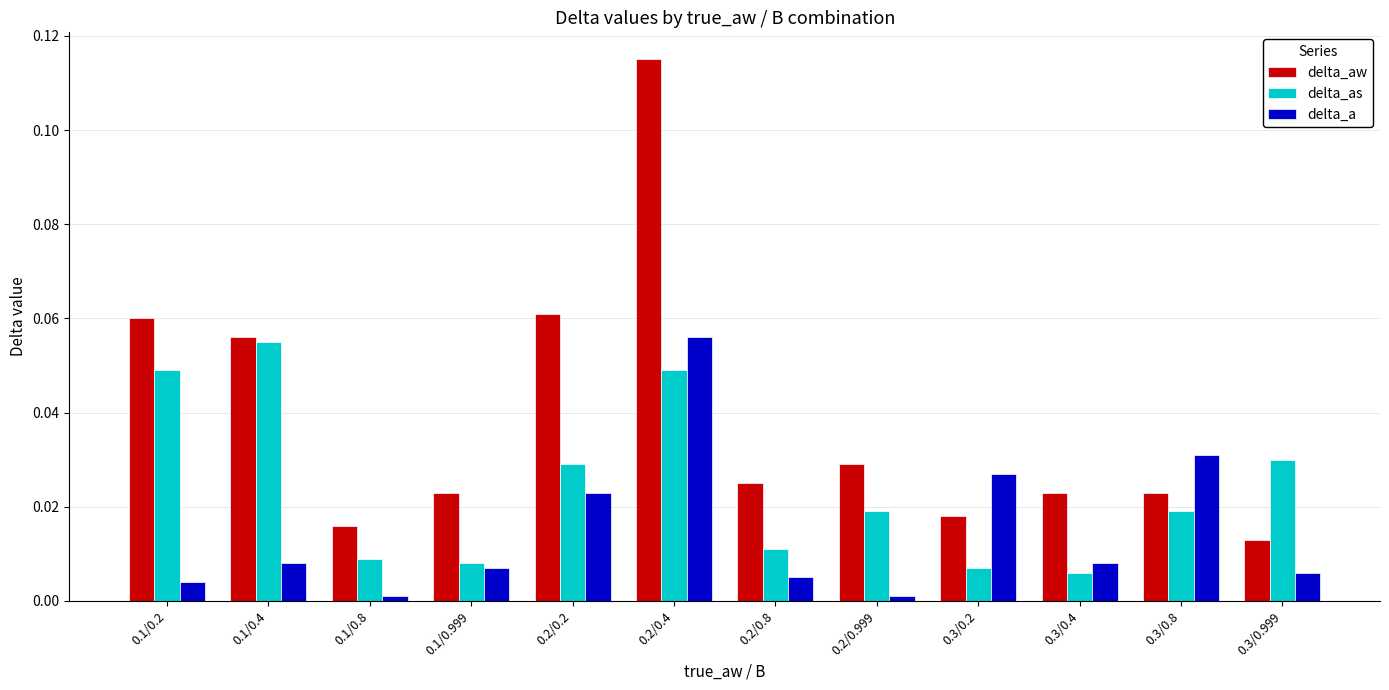

At which label does delta_a reach its peak?

0.2/0.4